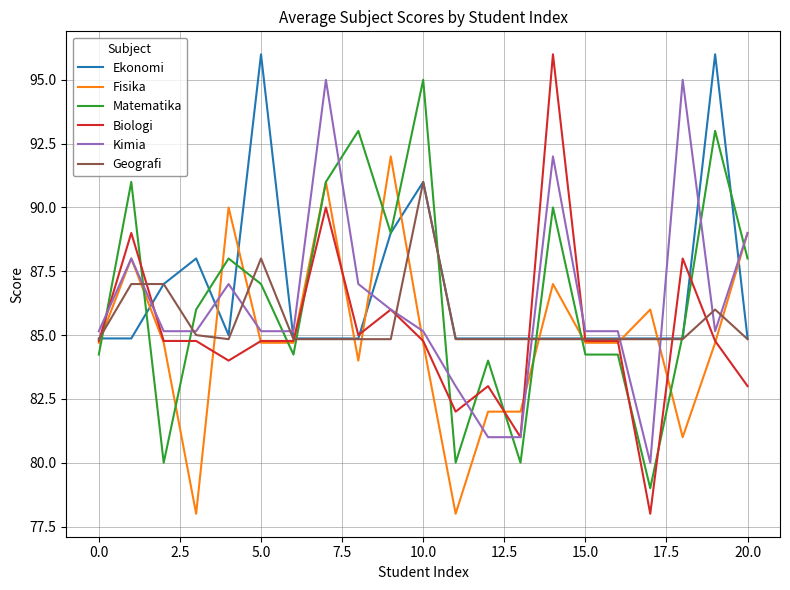

What is the minimum value for Ekonomi?

84.9